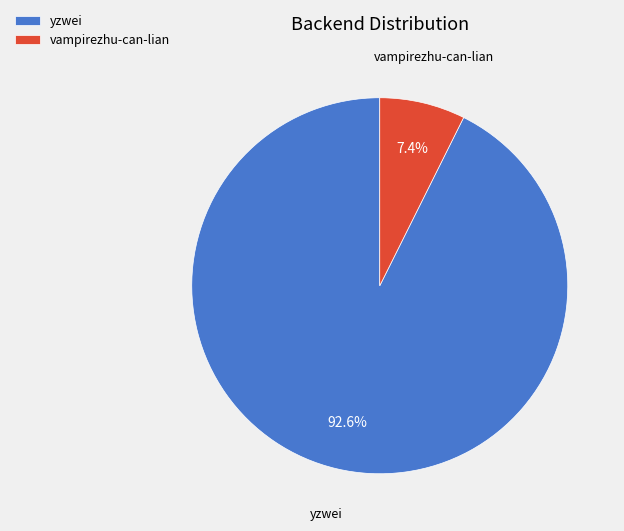

What percentage do vampirezhu-can-lian and yzwei together represent?

100.0%